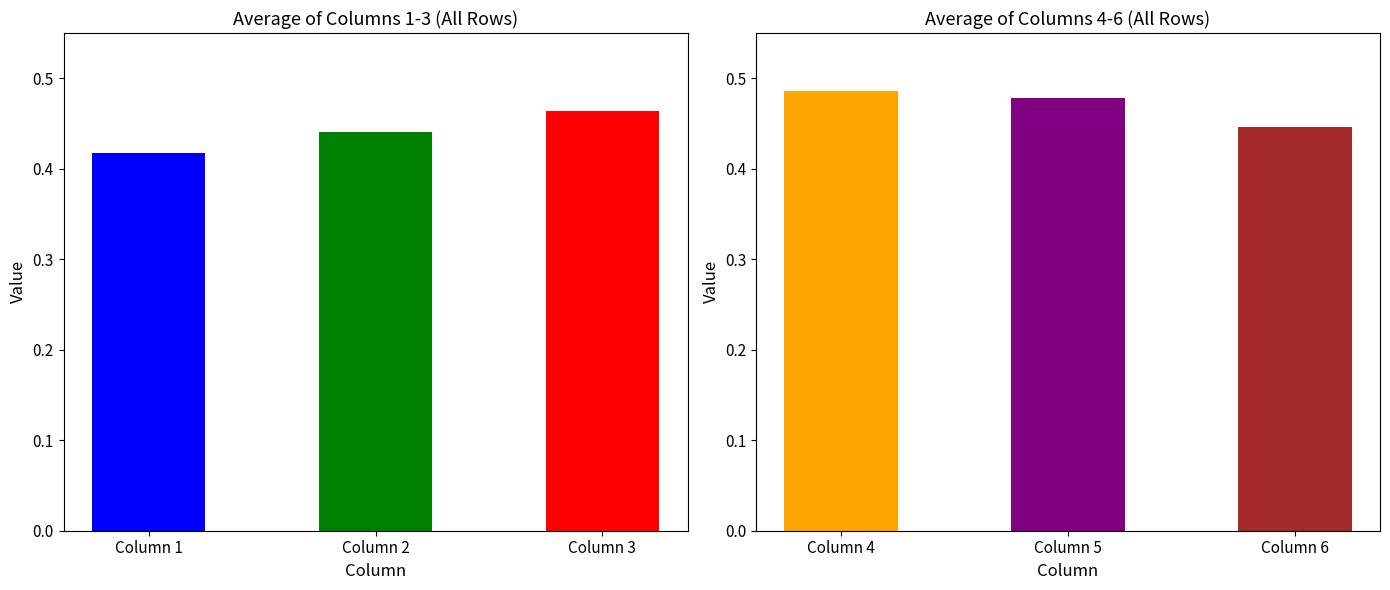

The 2 series shows 0.7 at 8. True or false?

False